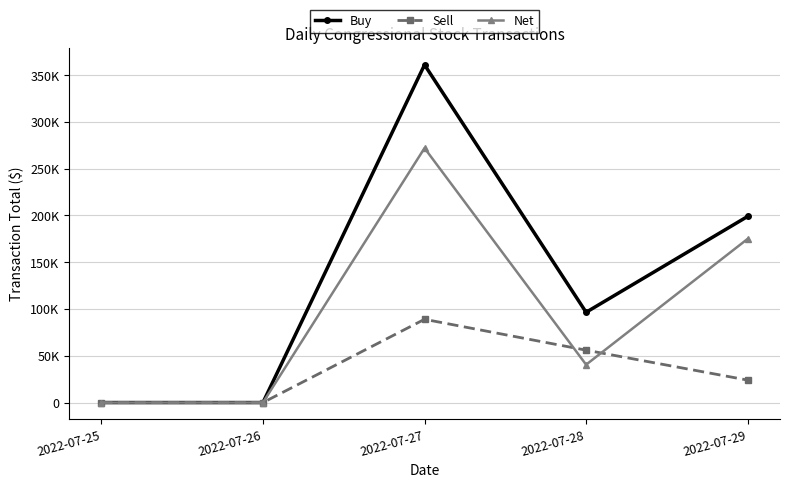

Is it true that Sell equals 36979 at 2022-07-28?

False